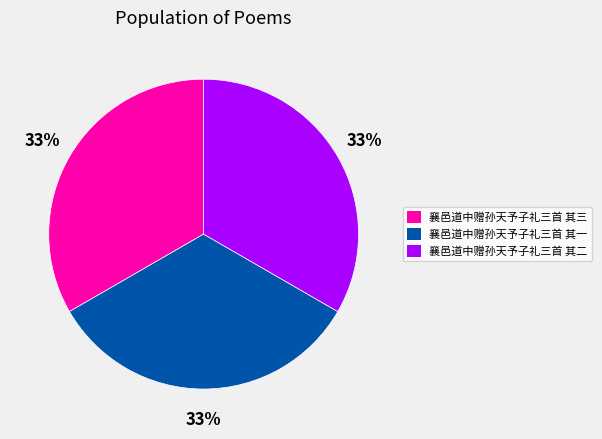

Do 襄邑道中赠孙天予子礼三首 其一 and 襄邑道中赠孙天予子礼三首 其二 together represent more than half of the pie?

Yes